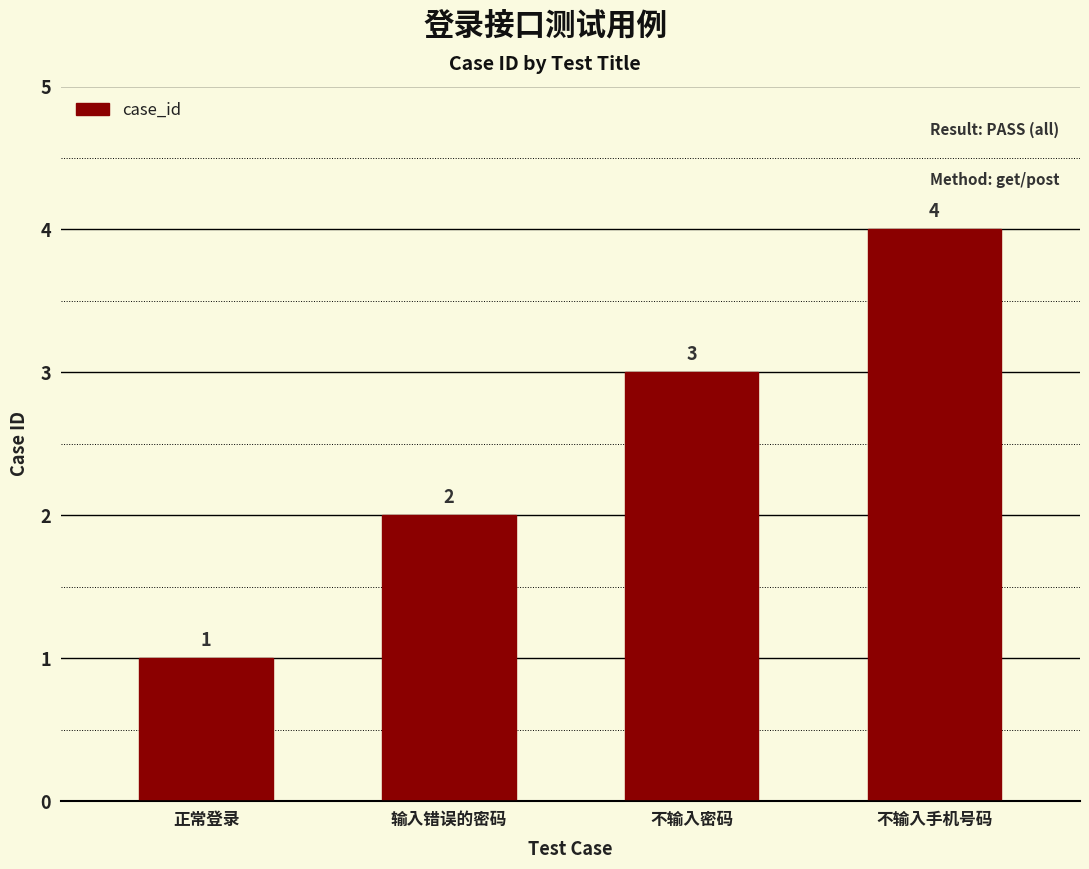

The chart shows a value of 4 at 不输入手机号码. True or false?

True